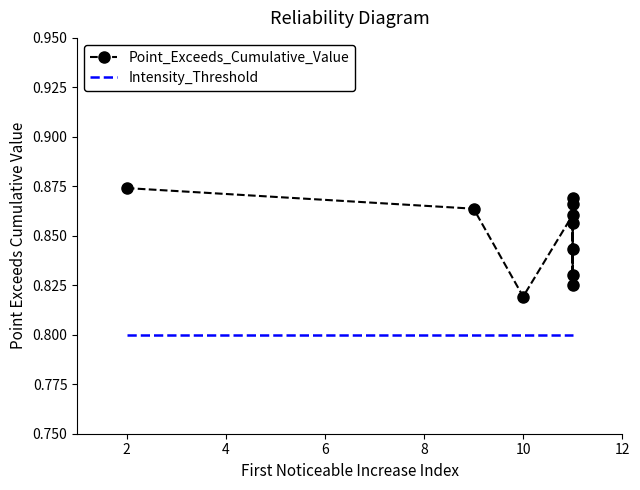

What is the value of the Point_Exceeds_Cumulative_Value point at the 10th from the left?

0.8